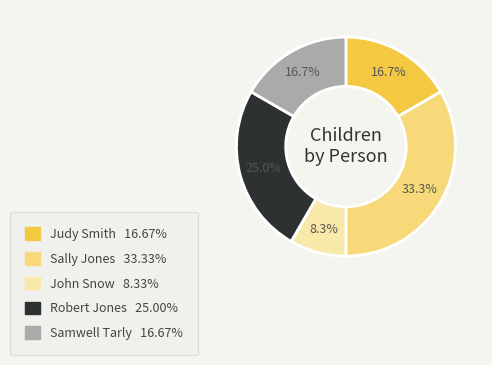

To the nearest percent, what portion does Sally Jones represent?

33%